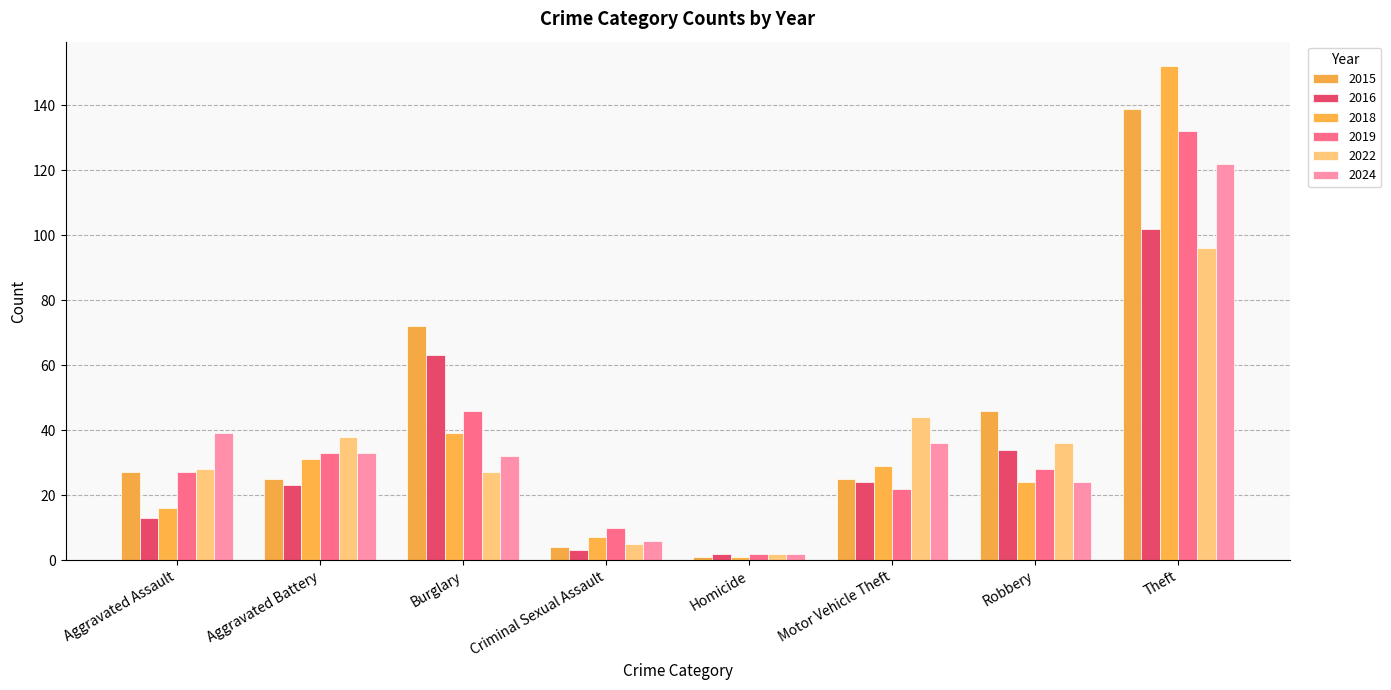

What is the label of the 4th bar from the right?

Homicide